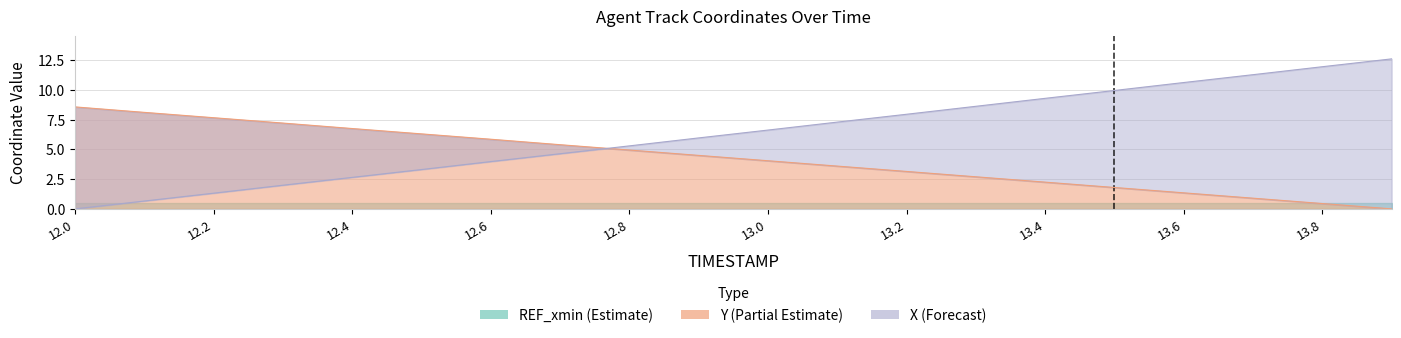

Reading left to right, extract all data points from this chart.

X: 0.0	0.7	1.3	2.0	2.7	3.3	4.0	4.6	5.3	6.0	6.6	7.3	8.0	8.6	9.3	10.0	10.6	11.3	12.0	12.6
Y: 8.6	8.1	7.7	7.2	6.8	6.3	5.9	5.4	4.9	4.5	4.1	3.6	3.2	2.7	2.2	1.8	1.3	0.9	0.4	0.0